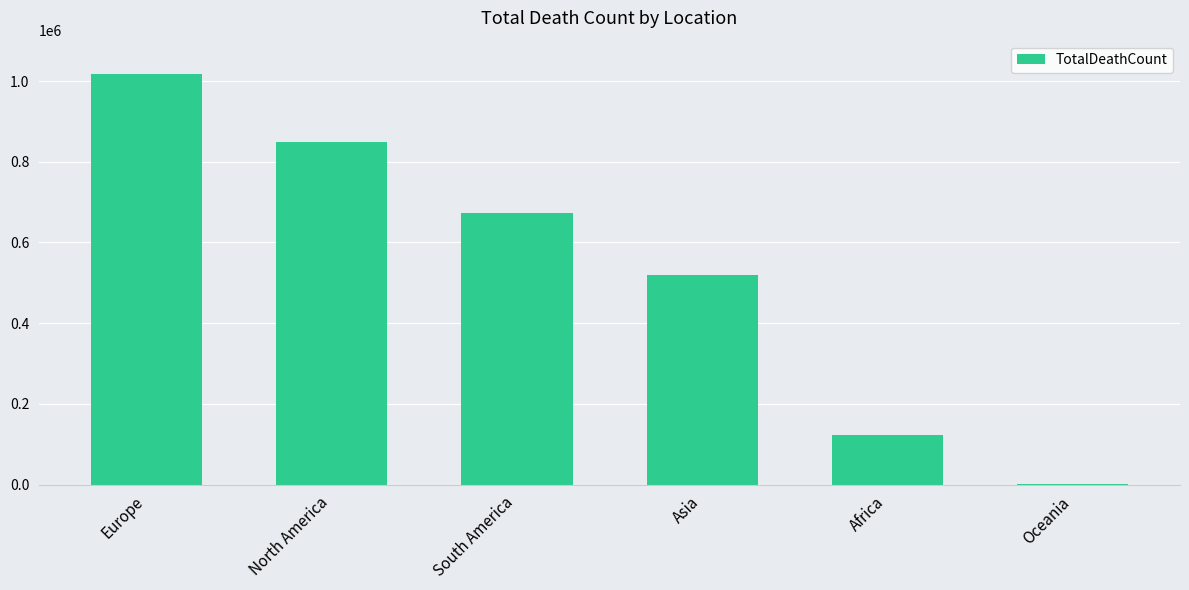

What is the sum of all values?

3180206